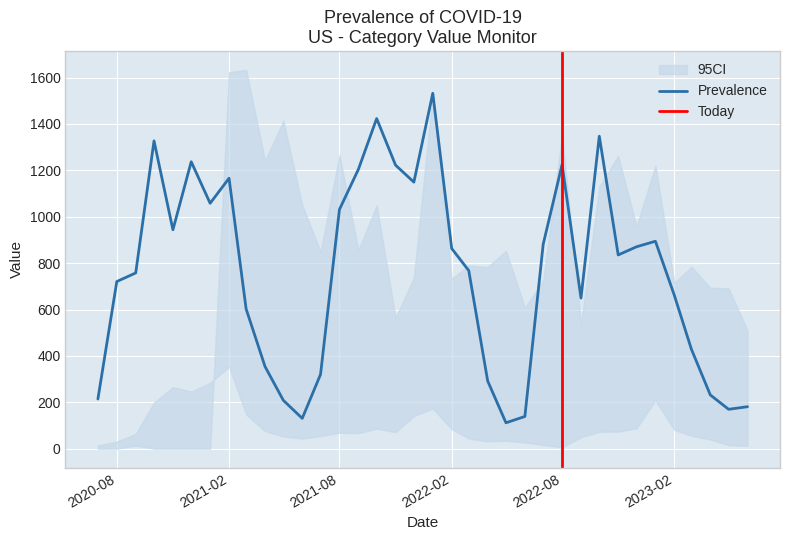

True or false: cat5 has more than 2 points higher than both neighbors.

True